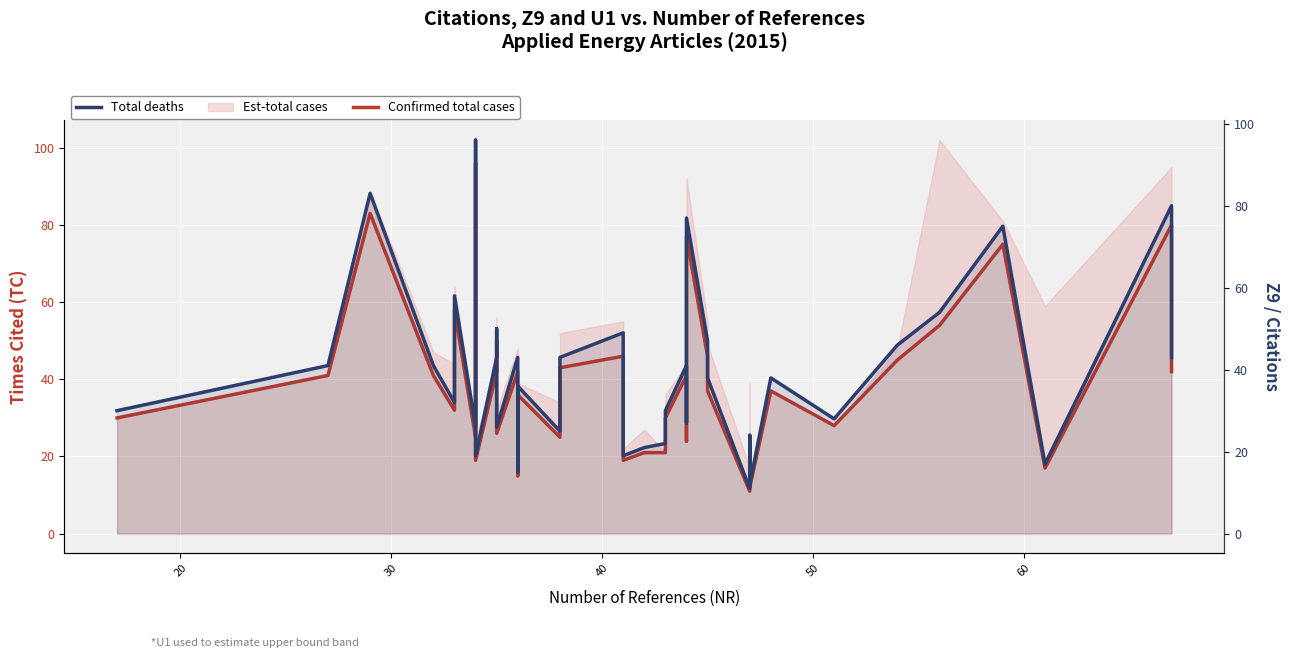

Which series has the widest spread of values?

Confirmed total cases